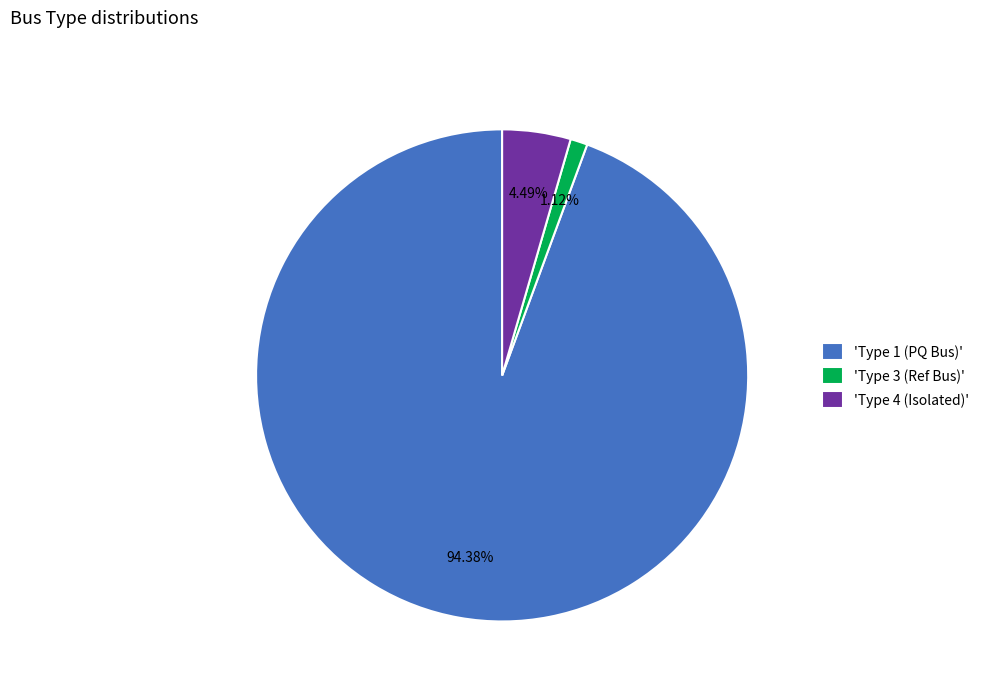

Which has a higher value, 'Type 4 (Isolated)' or 'Type 1 (PQ Bus)'?

'Type 1 (PQ Bus)'